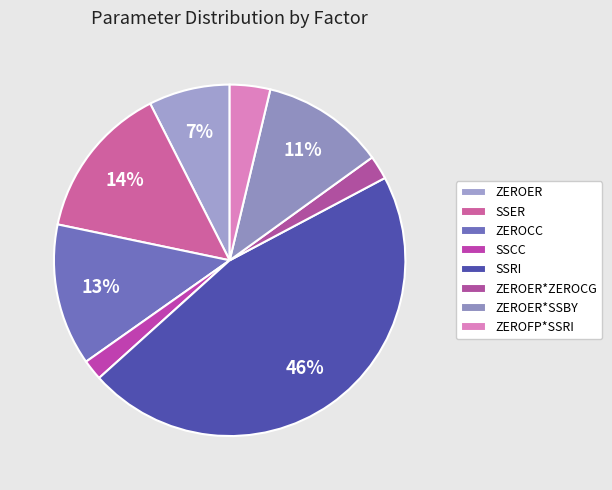

How many segments does this pie chart have?

8